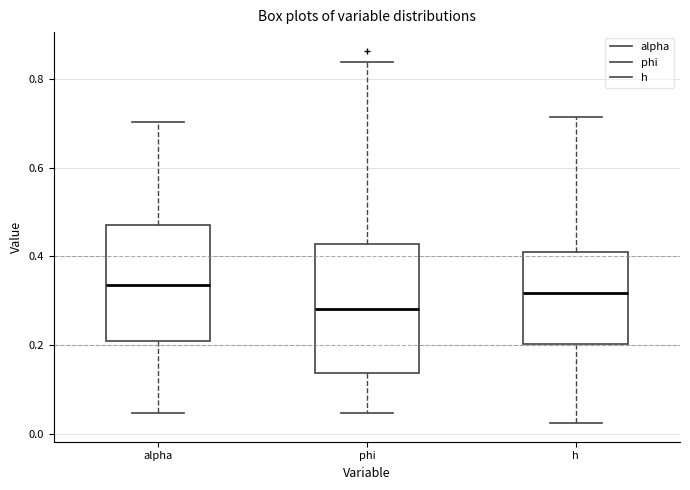

Reading left to right, transcribe this box plot: for each box, give where its median line is, the range the box spans, and where its two whiskers end, as read against the y-axis. The values are not printed on the chart, so give them approximately, as read against the axis.

alpha: median 0.34, box 0.22 to 0.48, whiskers 0.04 to 0.70
phi: median 0.28, box 0.14 to 0.42, whiskers 0.04 to 0.84
h: median 0.32, box 0.20 to 0.42, whiskers 0.02 to 0.72